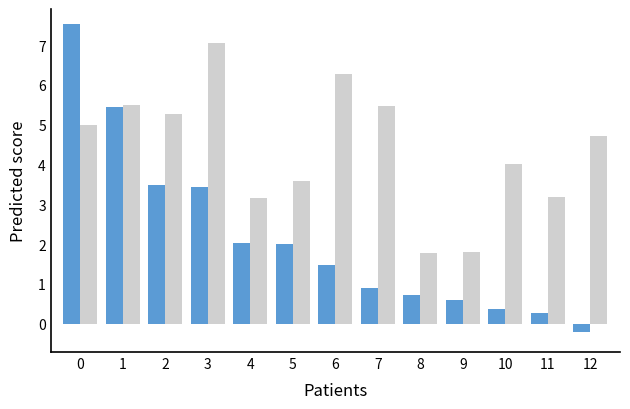

Count the number of categories in the chart.

13